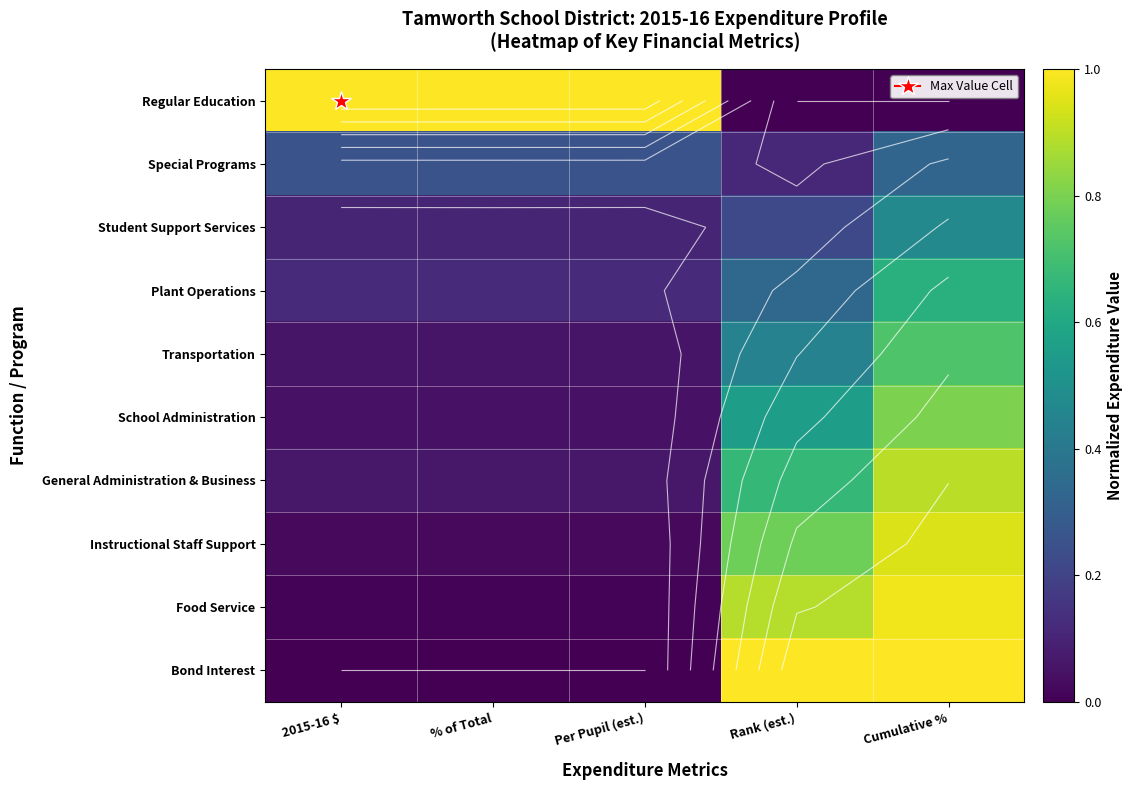

What is the difference between the highest and lowest values at % of Total?

1.0